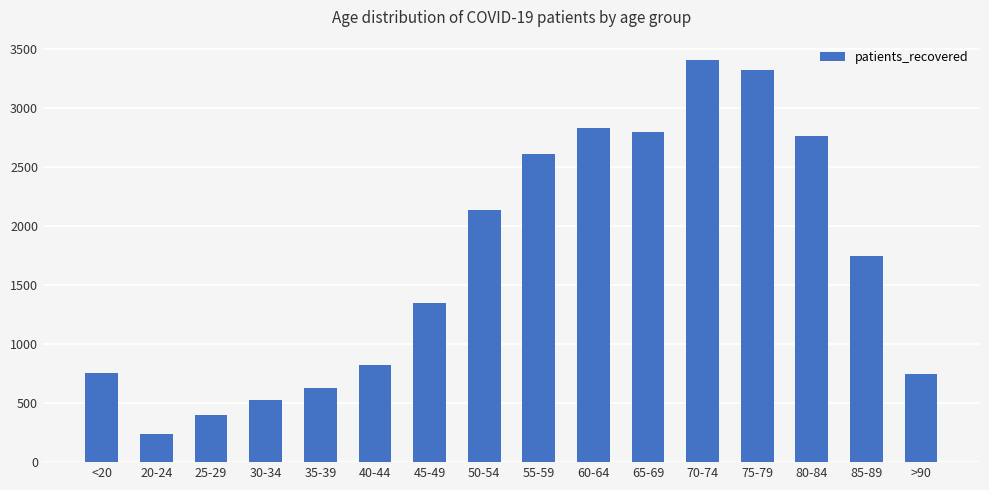

Approximately how many times larger is the value at 45-49 compared to 40-44?

1.6